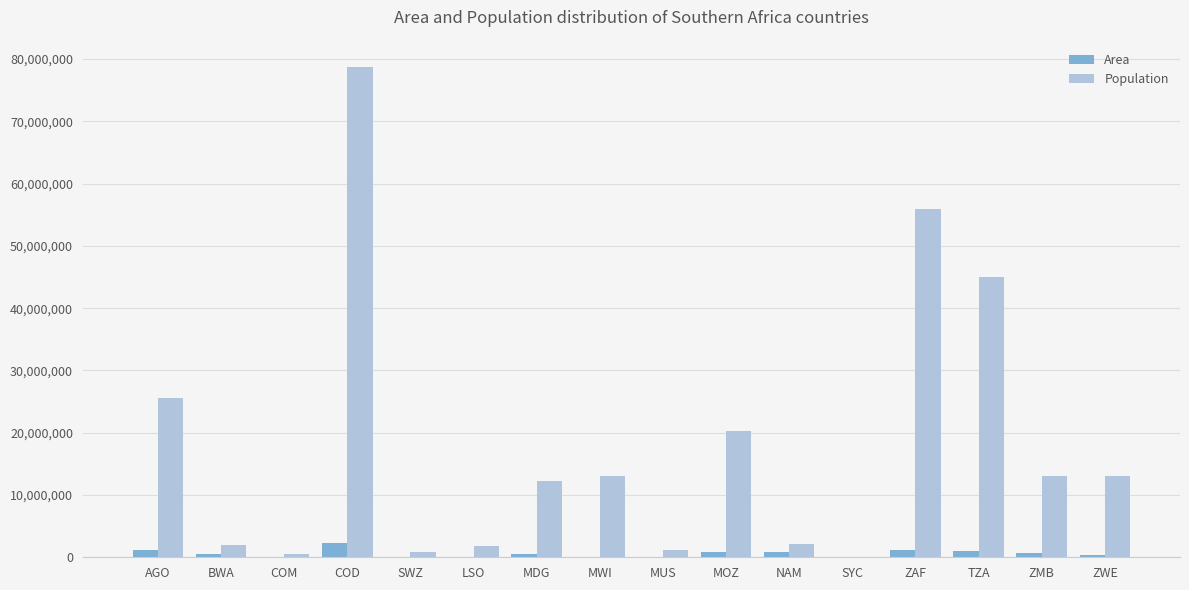

At which category is the sum across all series the highest?

COD